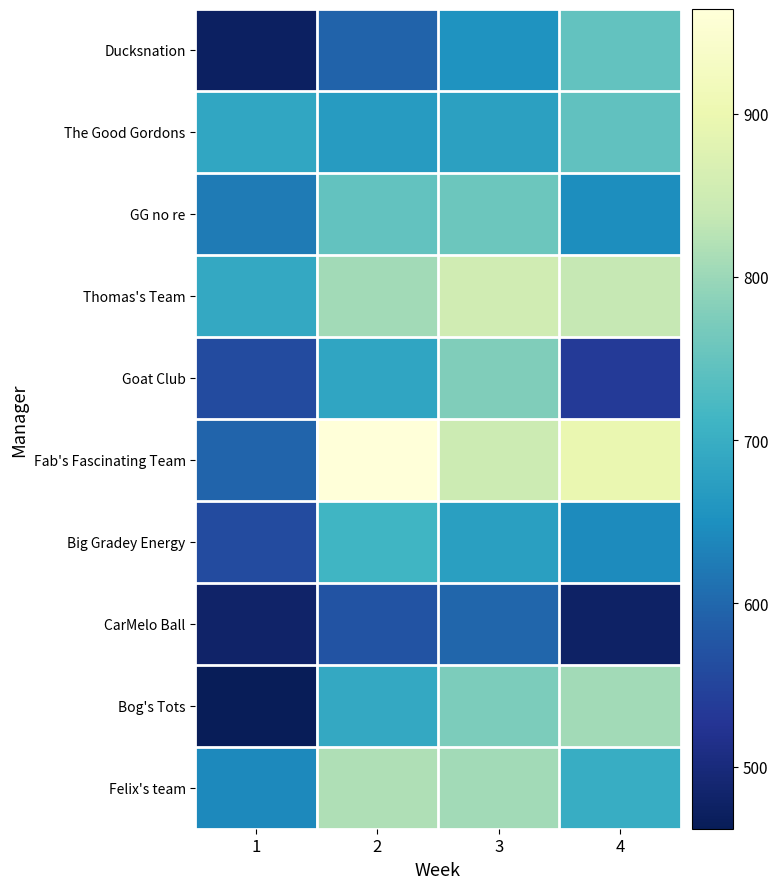

At how many categories does at least one series exceed 788?

3